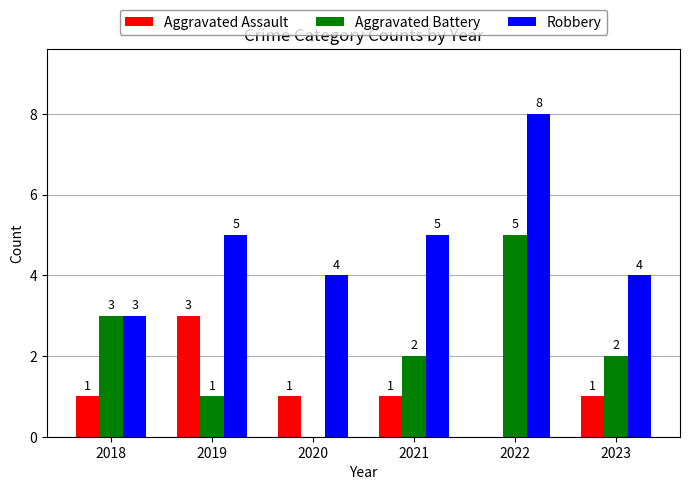

Which series changed the most between 2019 and 2022?

Aggravated Battery